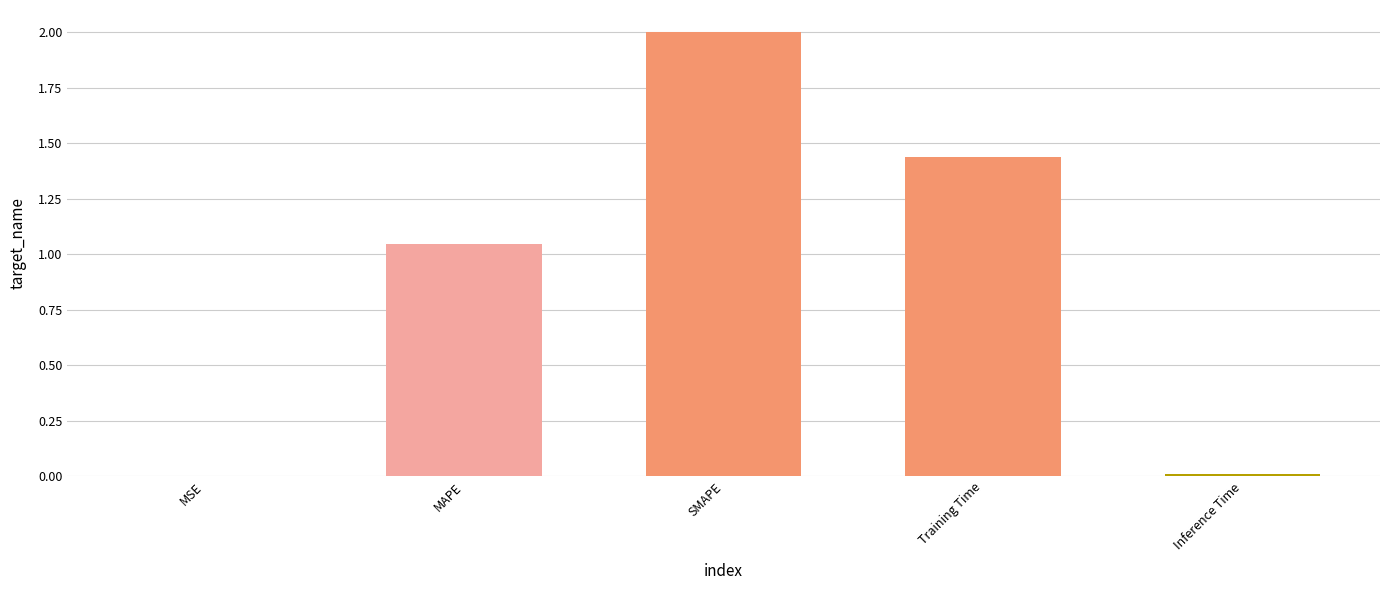

How many values exceed 1?

3